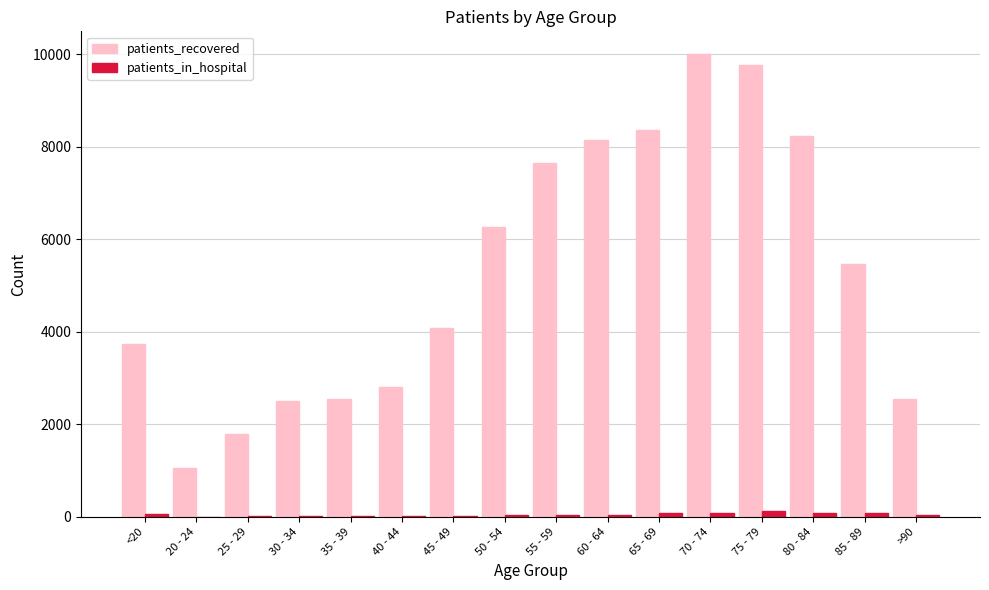

The value of patients_recovered at 65 - 69 is 2905. True or false?

False